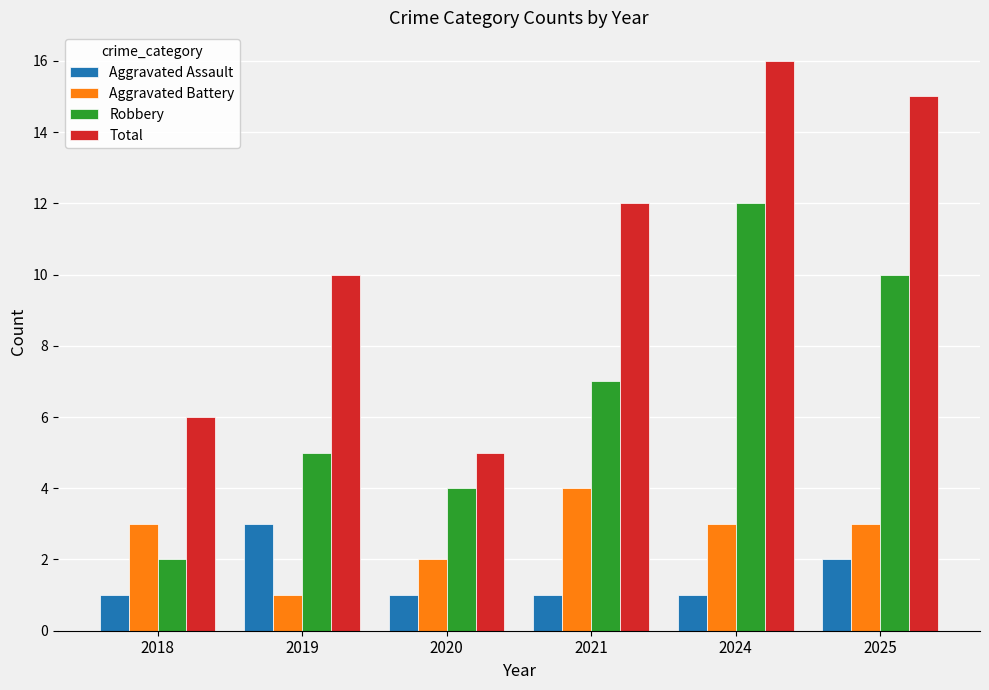

How many groups of bars are there?

6